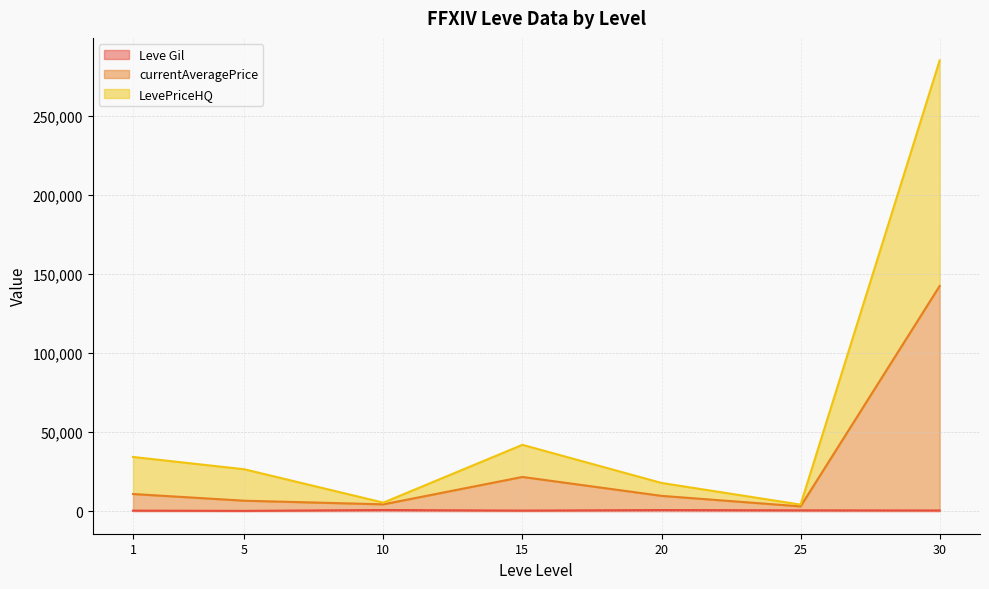

What is the highest value of the Leve Gil series?

990